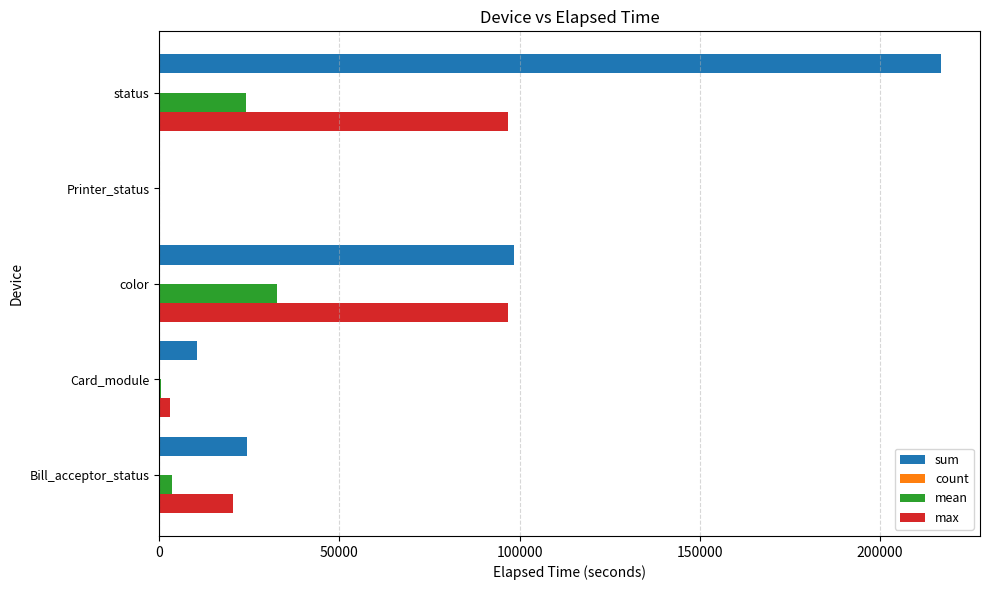

At which category is the sum across all series the highest?

status